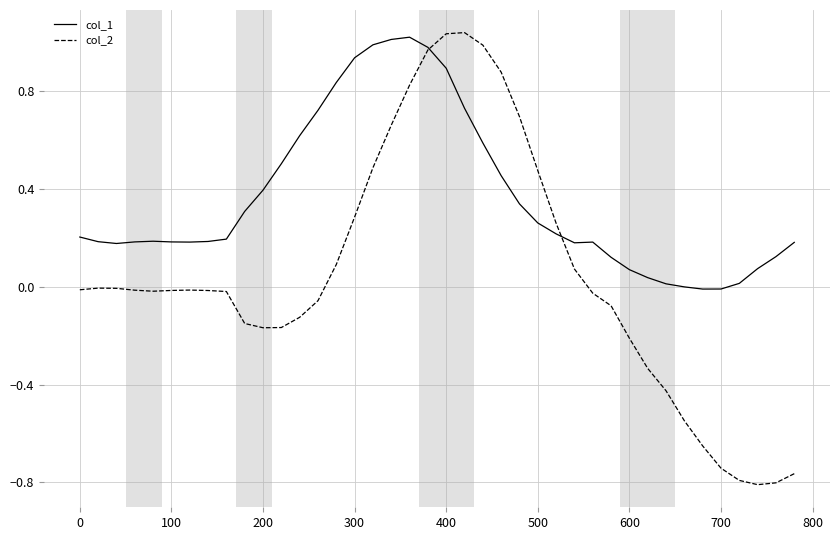

Which series has the largest range (max minus min)?

col_2